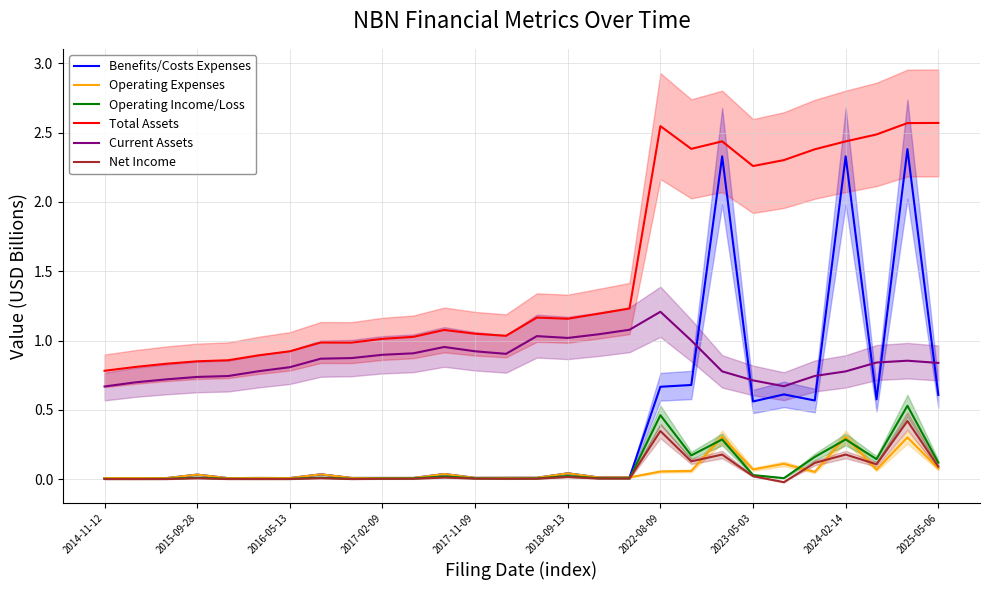

Reading left to right, what are all the values shown in this chart?

Benefits/Costs Expenses: 0.0	0.0	0.0	0.0	0.0	0.0	0.0	0.0	0.0	0.0	0.0	0.0	0.0	0.0	0.0	0.0	0.0	0.0	0.7	0.7	2.3	0.6	0.6	0.6	2.3	0.6	2.4	0.6
Operating Expenses: 0.0	0.0	0.0	0.0	0.0	0.0	0.0	0.0	0.0	0.0	0.0	0.0	0.0	0.0	0.0	0.0	0.0	0.0	0.1	0.1	0.3	0.1	0.1	0.1	0.3	0.1	0.3	0.1
Operating Income/Loss: 0.0	0.0	0.0	0.0	0.0	0.0	0.0	0.0	0.0	0.0	0.0	0.0	0.0	0.0	0.0	0.0	0.0	0.0	0.5	0.2	0.3	0.0	0.0	0.2	0.3	0.1	0.5	0.1
Total Assets: 0.8	0.8	0.8	0.9	0.9	0.9	0.9	1.0	1.0	1.0	1.0	1.1	1.0	1.0	1.2	1.2	1.2	1.2	2.5	2.4	2.4	2.3	2.3	2.4	2.4	2.5	2.6	2.6
Current Assets: 0.7	0.7	0.7	0.7	0.7	0.8	0.8	0.9	0.9	0.9	0.9	1.0	0.9	0.9	1.0	1.0	1.0	1.1	1.2	1.0	0.8	0.7	0.7	0.7	0.8	0.8	0.9	0.8
Net Income: 0.0	0.0	0.0	0.0	0.0	0.0	0.0	0.0	0.0	0.0	0.0	0.0	0.0	0.0	0.0	0.0	0.0	0.0	0.3	0.1	0.2	0.0	-0.0	0.1	0.2	0.1	0.4	0.1